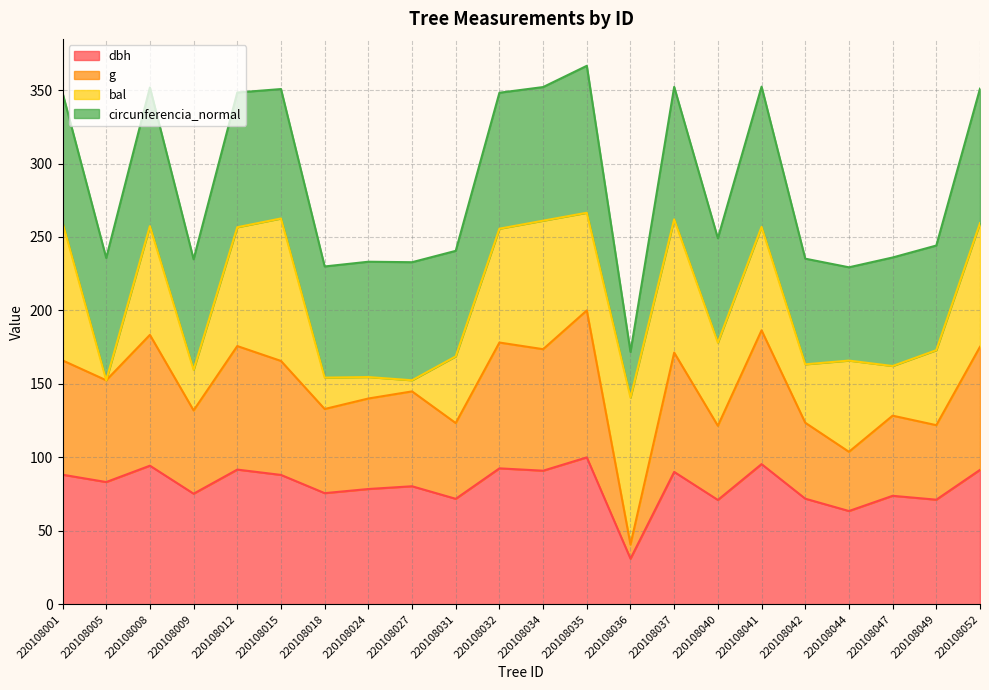

In g, how many points are lower than both neighbors (excluding endpoints)?

9